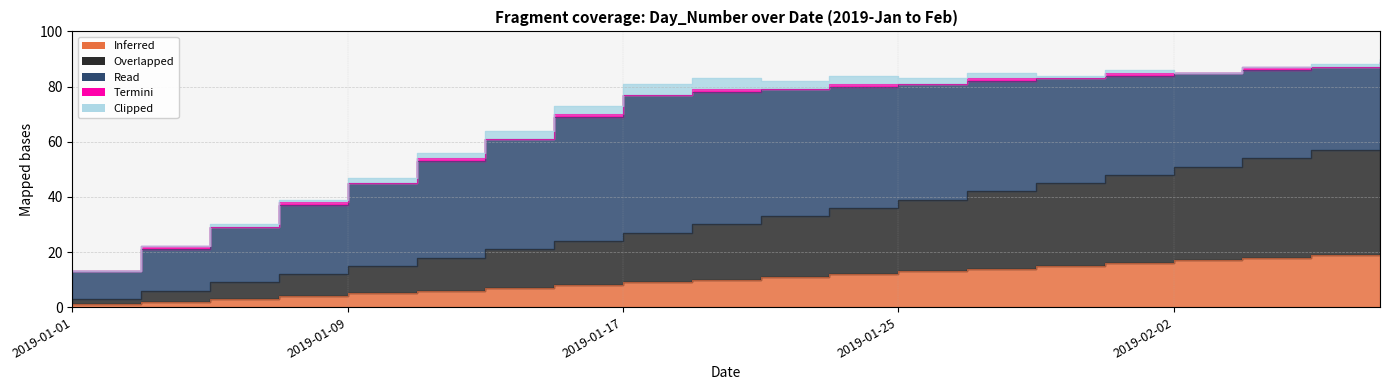

What are all the series names shown in the legend?

Inferred, Overlapped, Read, Termini, Clipped